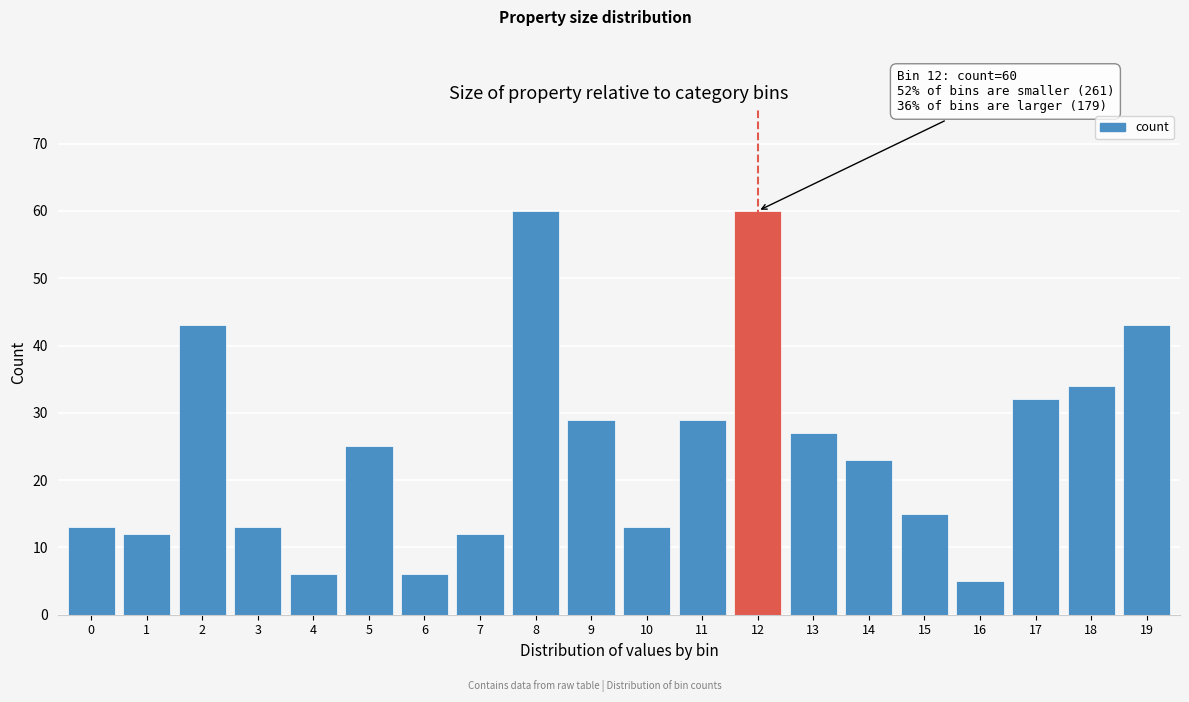

Reading left to right, list all the values displayed in this chart.

13	12	43	13	6	25	6	12	60	29	13	29	60	27	23	15	5	32	34	43